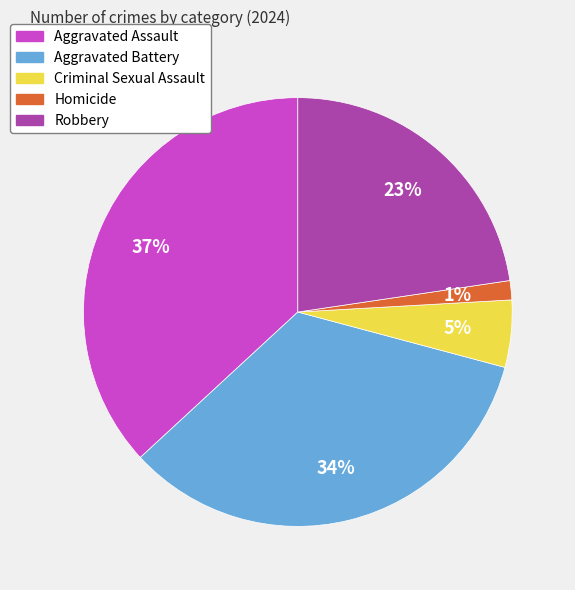

Between Criminal Sexual Assault and Aggravated Assault, which is larger?

Aggravated Assault